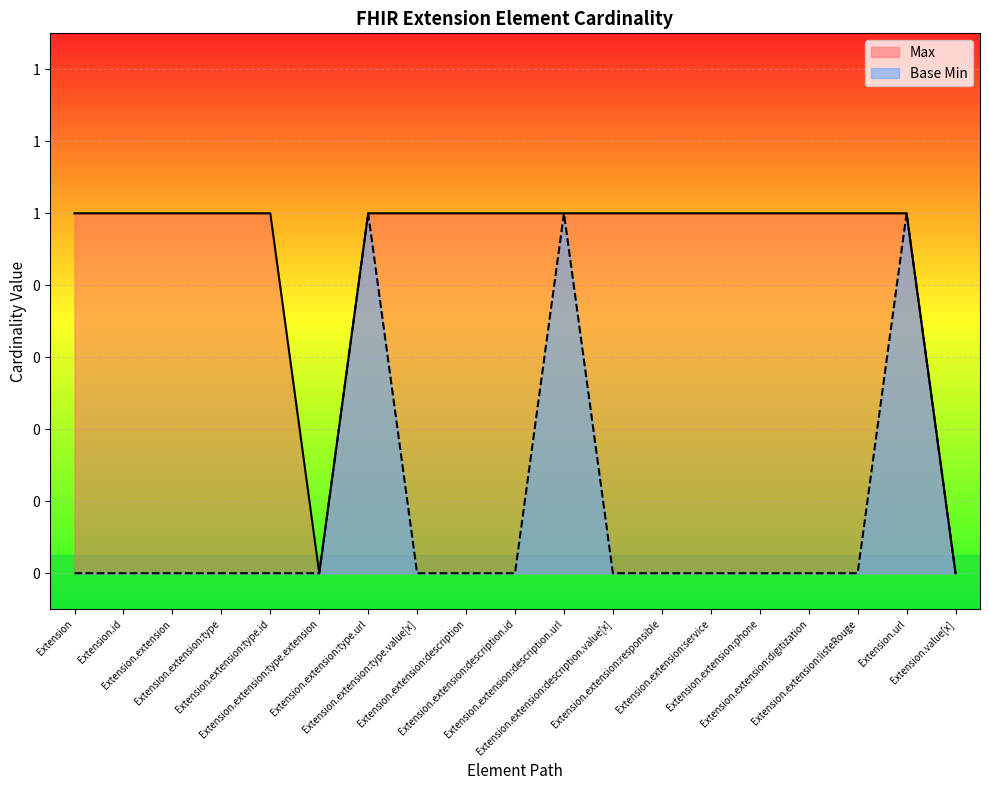

Which series has the largest total across all categories?

Max